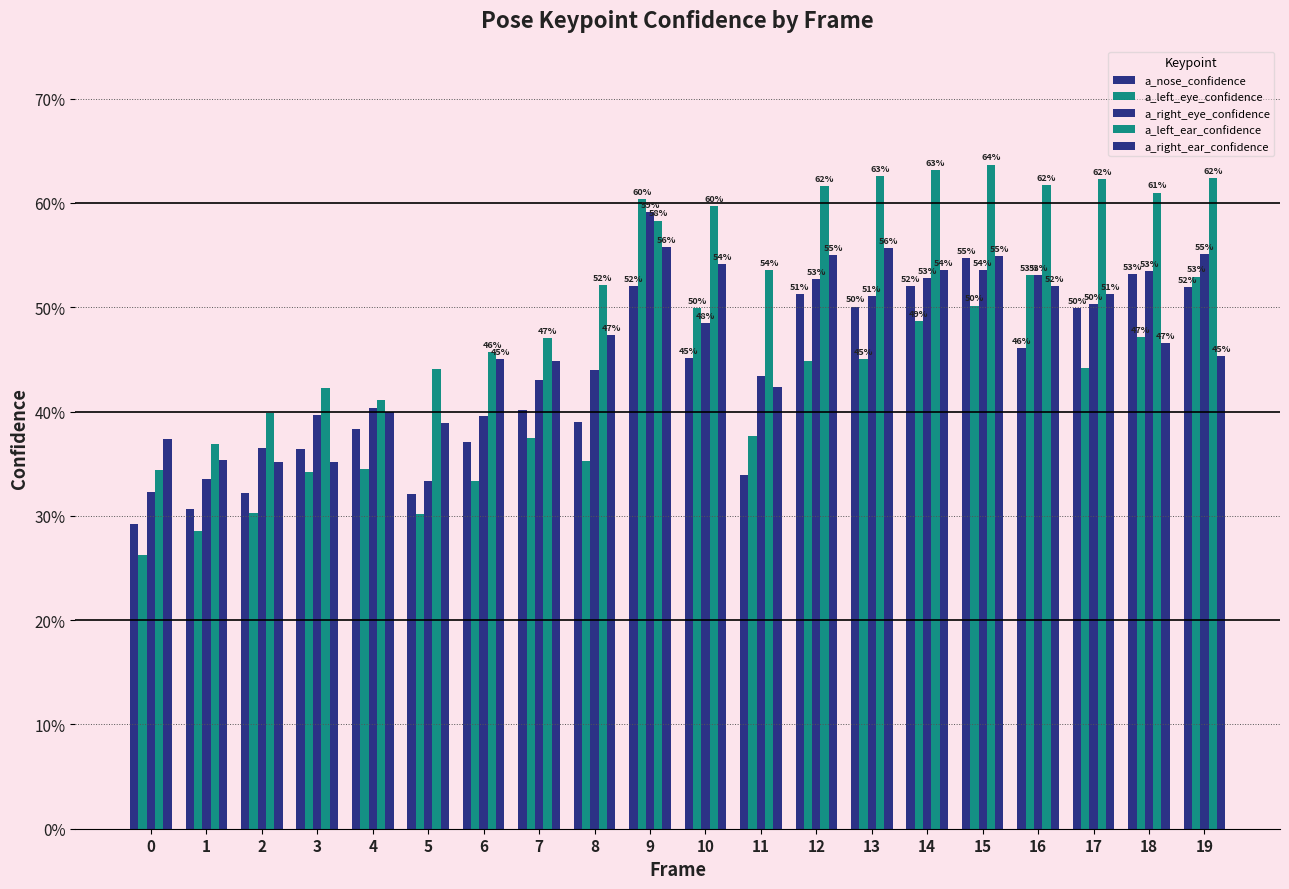

What is the lowest value of the a_nose_confidence series?

0.3